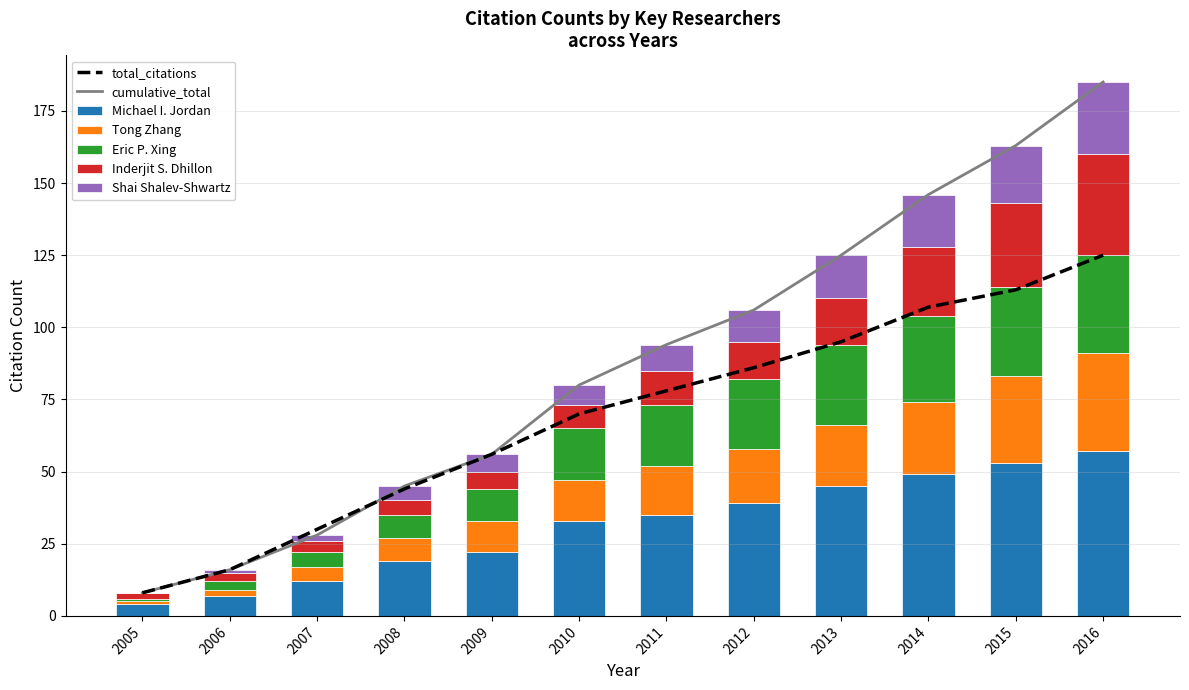

Rank the series by their maximum value, from highest to lowest.

Michael I. Jordan, Inderjit S. Dhillon, Tong Zhang, Eric P. Xing, Shai Shalev-Shwartz